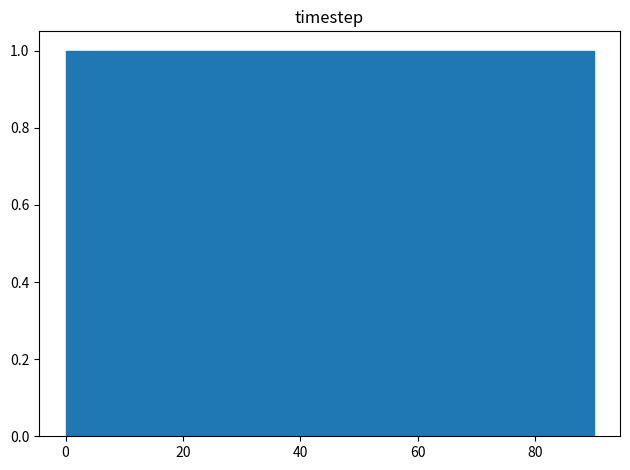

Reading left to right, list every bar in this chart as the range it spans on the x-axis followed by its height. Neither the bar edges nor the heights are printed on the chart, so give them approximately, as read against the axes.

0 to 9: 1
9 to 18: 1
18 to 27: 1
27 to 36: 1
36 to 45: 1
45 to 54: 1
54 to 63: 1
63 to 72: 1
72 to 81: 1
81 to 90: 1